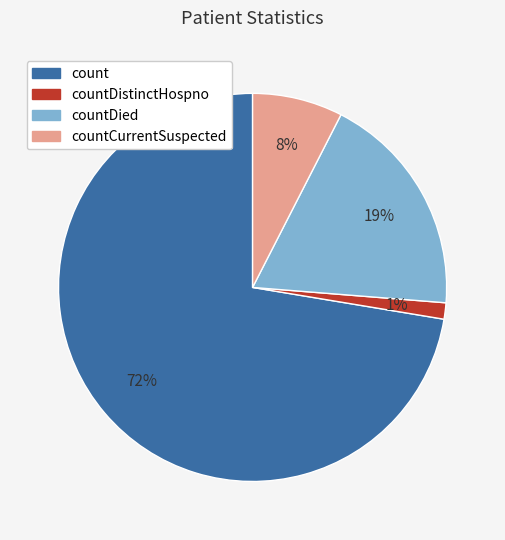

To the nearest percent, what is the average slice percentage?

25%